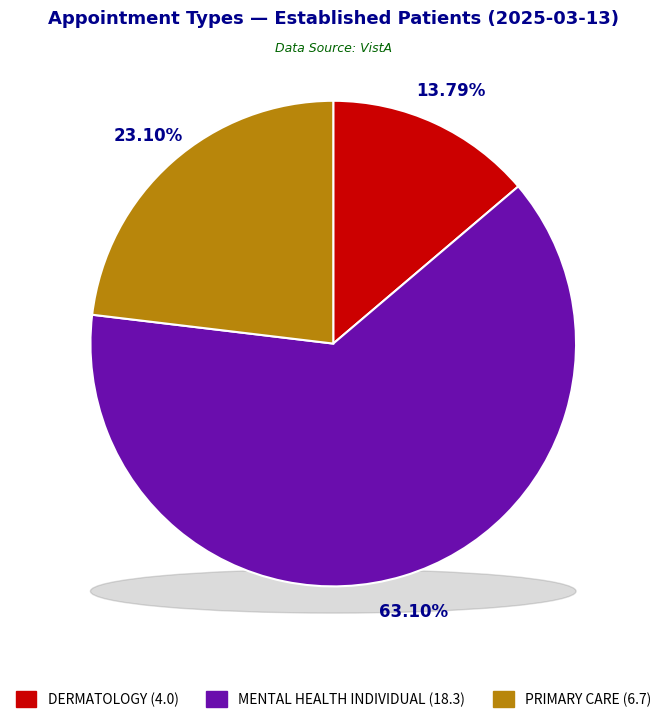

Does MENTAL HEALTH INDIVIDUAL account for over 50% of the chart?

Yes